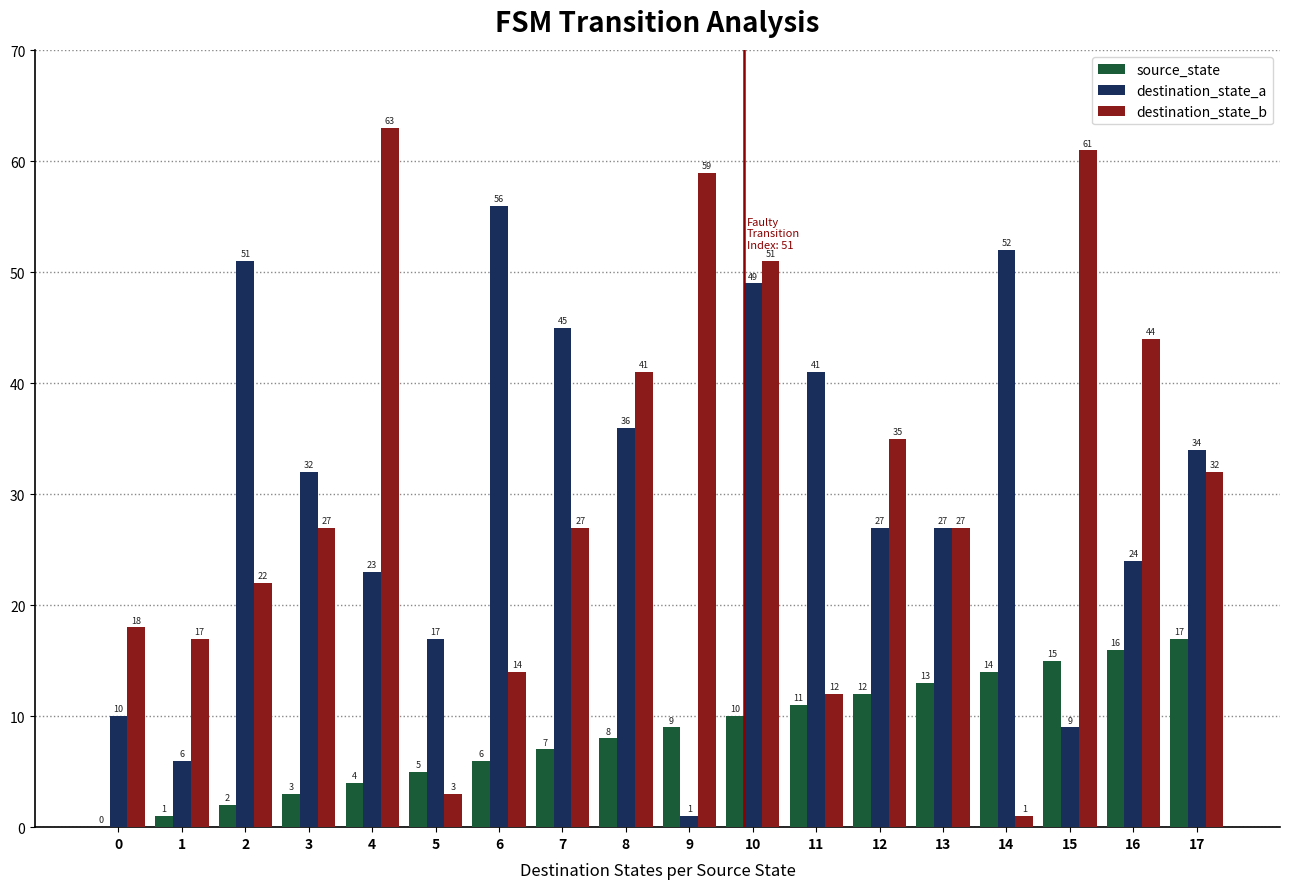

At which label is destination_state_b closest to 32?

17